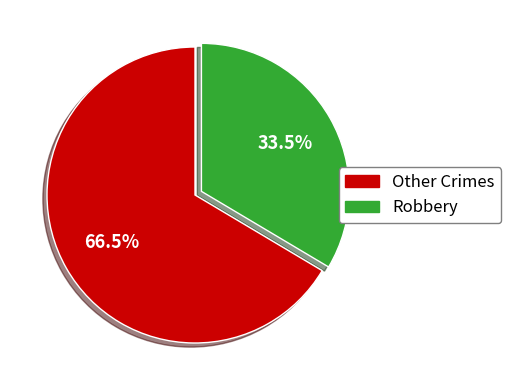

Is there any slice that represents more than half of the pie?

Yes